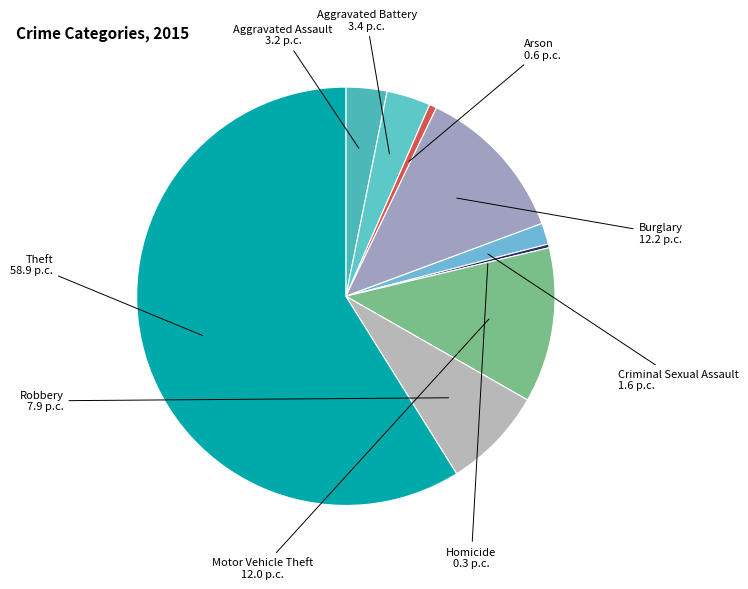

Is it true that Robbery is 8% of the pie?

True